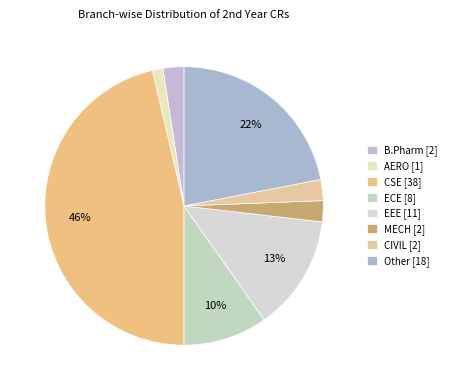

Count the number of slices in the pie.

8